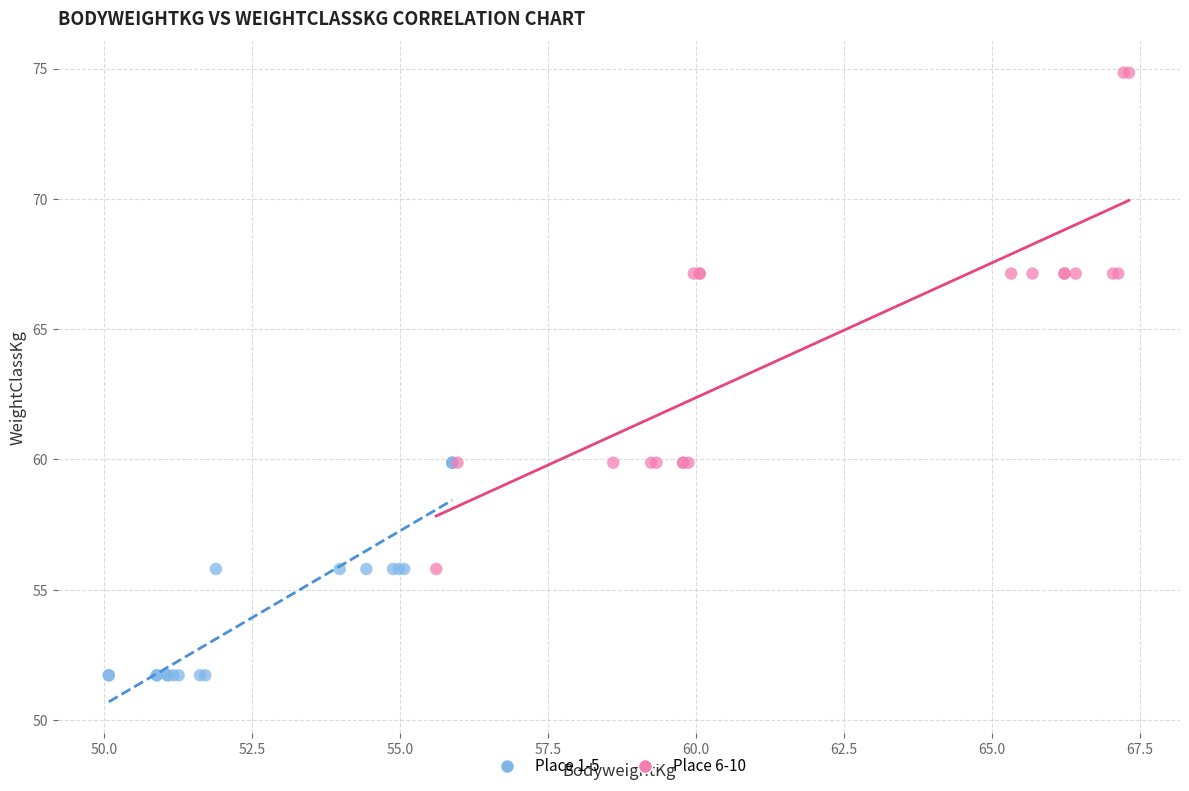

Which series reaches the maximum Y coordinate?

Place 6-10